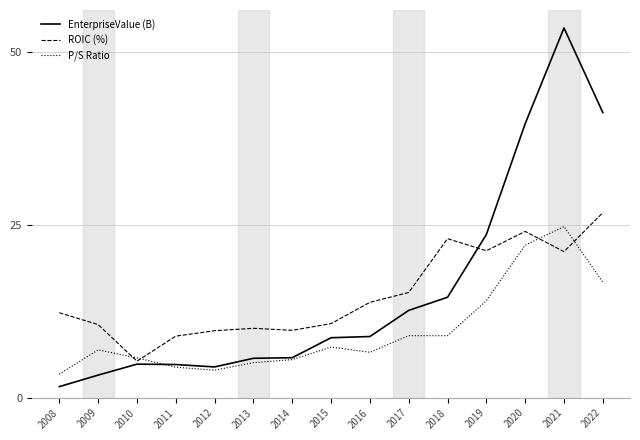

True or false: EnterpriseValue (B) has a value of 2.2 at 2011.

False